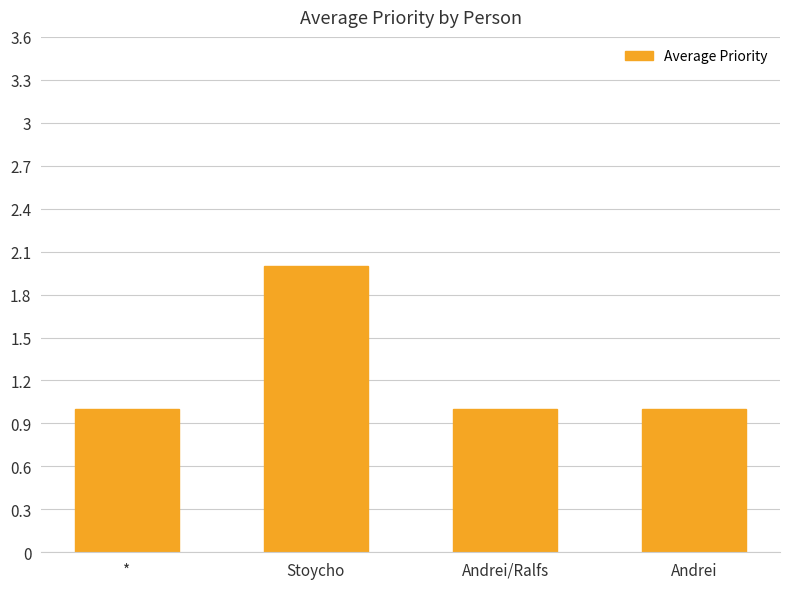

At which category does the chart reach its peak across all series?

Stoycho